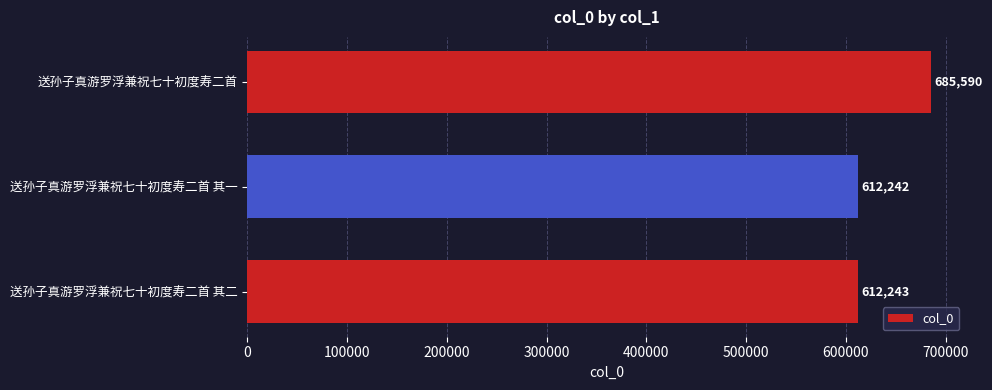

Reading bottom to top, list all the values displayed in this chart.

送孙子真游罗浮兼祝七十初度寿二首 其二=612243	送孙子真游罗浮兼祝七十初度寿二首 其一=612242	送孙子真游罗浮兼祝七十初度寿二首=685590